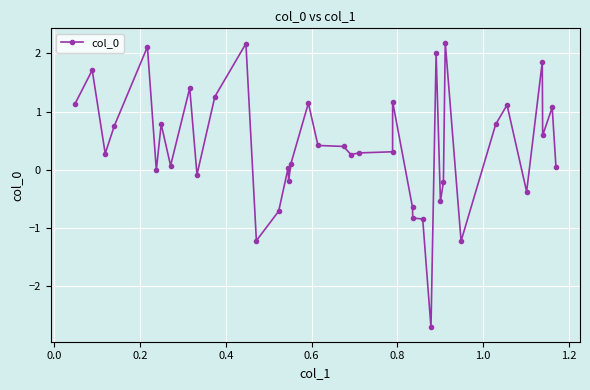

True or false: the data has more than 1 interior local peaks.

True